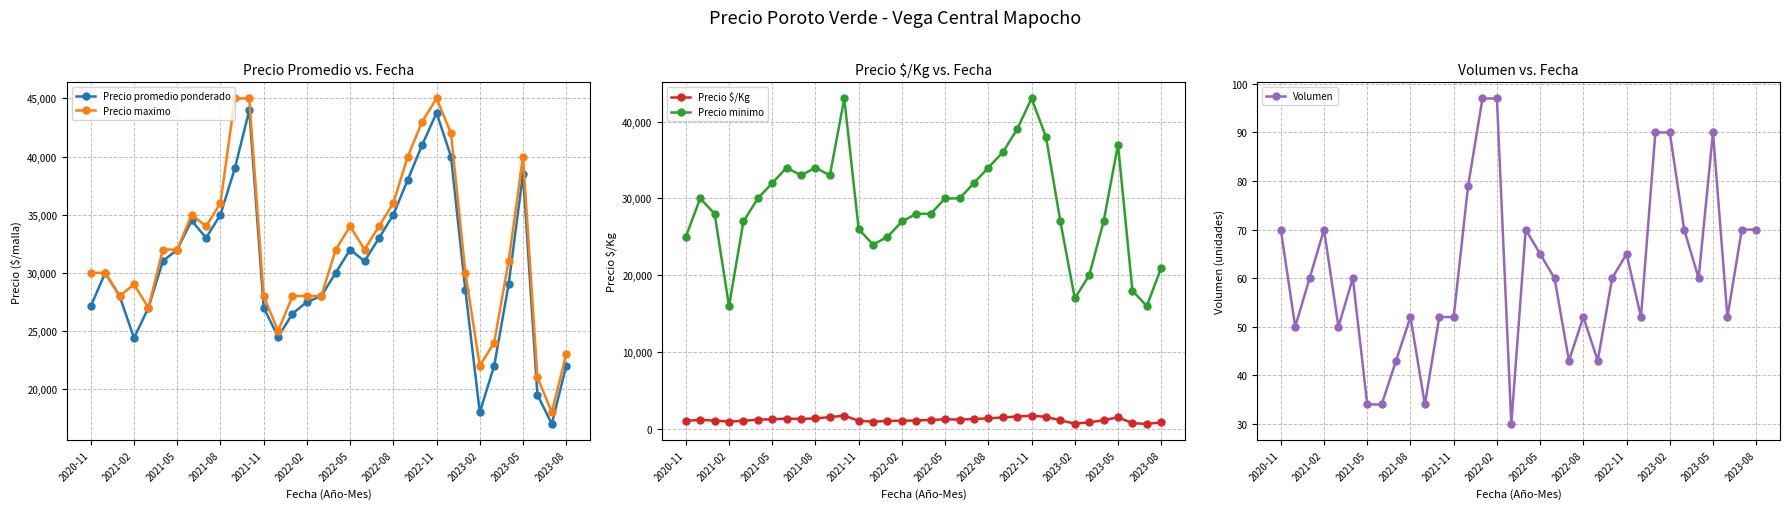

At how many categories does at least one series exceed 32490?

13